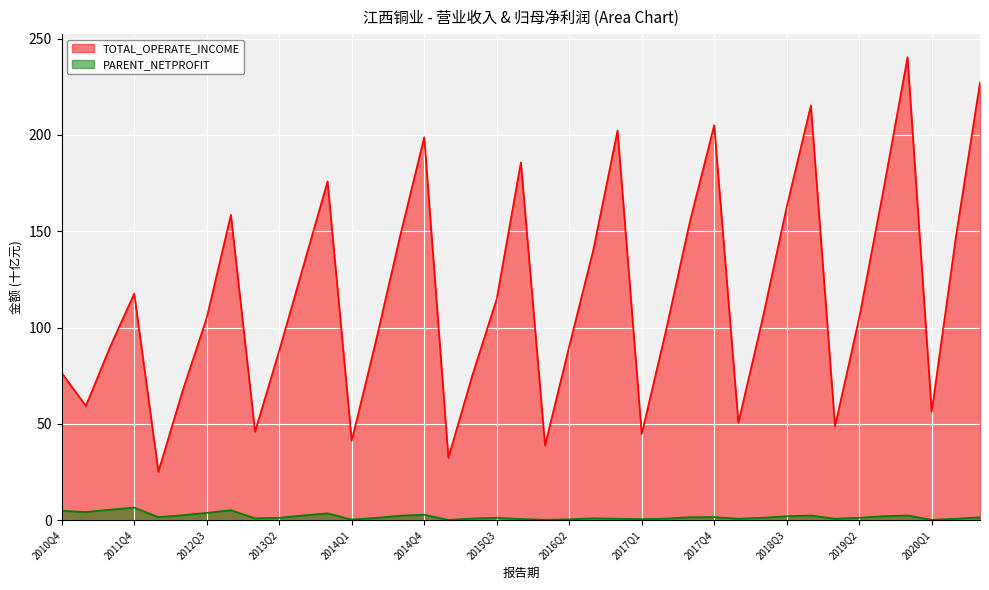

List the labels in order of PARENT_NETPROFIT value, largest first.

2011Q4, 2011Q3, 2012Q4, 2010Q4, 2011Q2, 2012Q3, 2013Q4, 2014Q4, 2012Q2, 2013Q3, 2019Q4, 2018Q4, 2014Q3, 2019Q3, 2018Q3, 2017Q4, 2012Q1, 2017Q3, 2020Q3, 2019Q2, 2018Q2, 2013Q2, 2015Q3, 2014Q2, 2016Q3, 2013Q1, 2015Q2, 2017Q2, 2016Q4, 2018Q1, 2020Q2, 2019Q1, 2015Q4, 2017Q1, 2016Q2, 2014Q1, 2016Q1, 2020Q1, 2015Q1